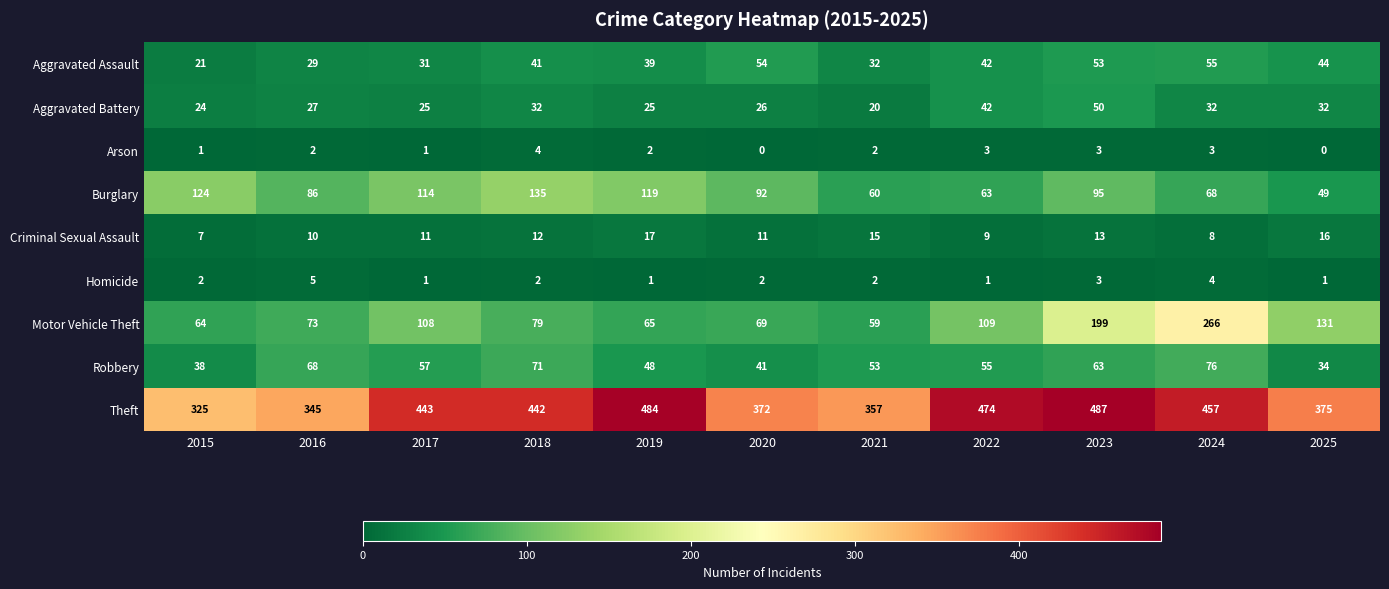

At which label does Theft reach its peak?

2023